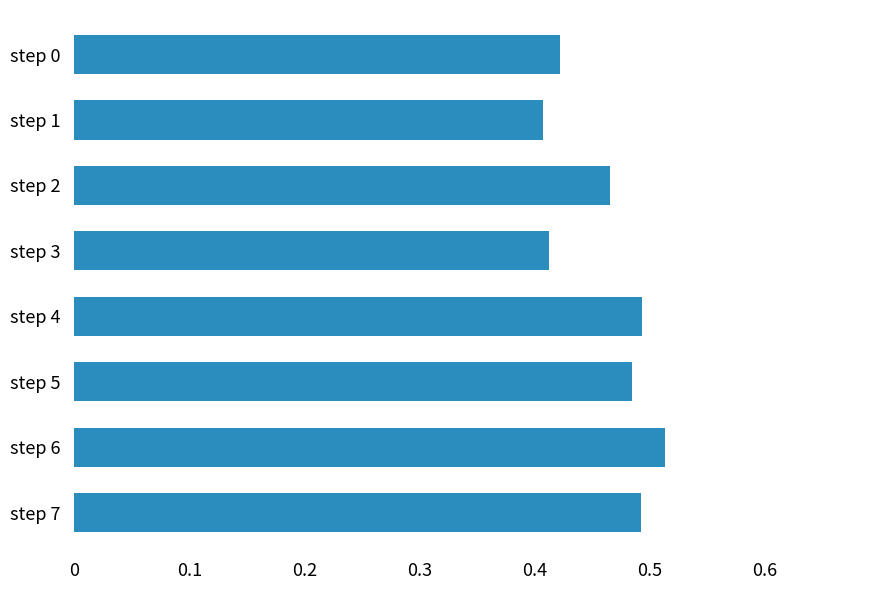

Which has a higher value, step 5 or step 3?

step 5